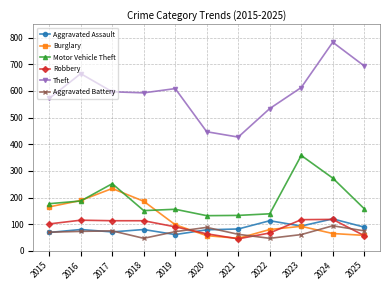

Rank the series at 2022 from highest to lowest value.

Theft, Motor Vehicle Theft, Aggravated Assault, Burglary, Robbery, Aggravated Battery